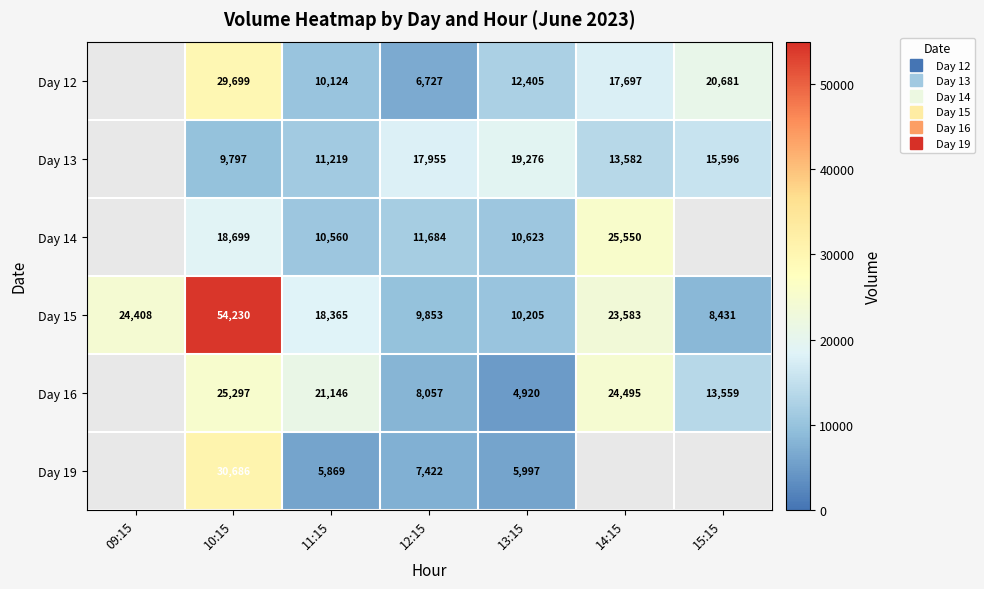

Which series changed the most between 11:15 and 15:15?

Day 12